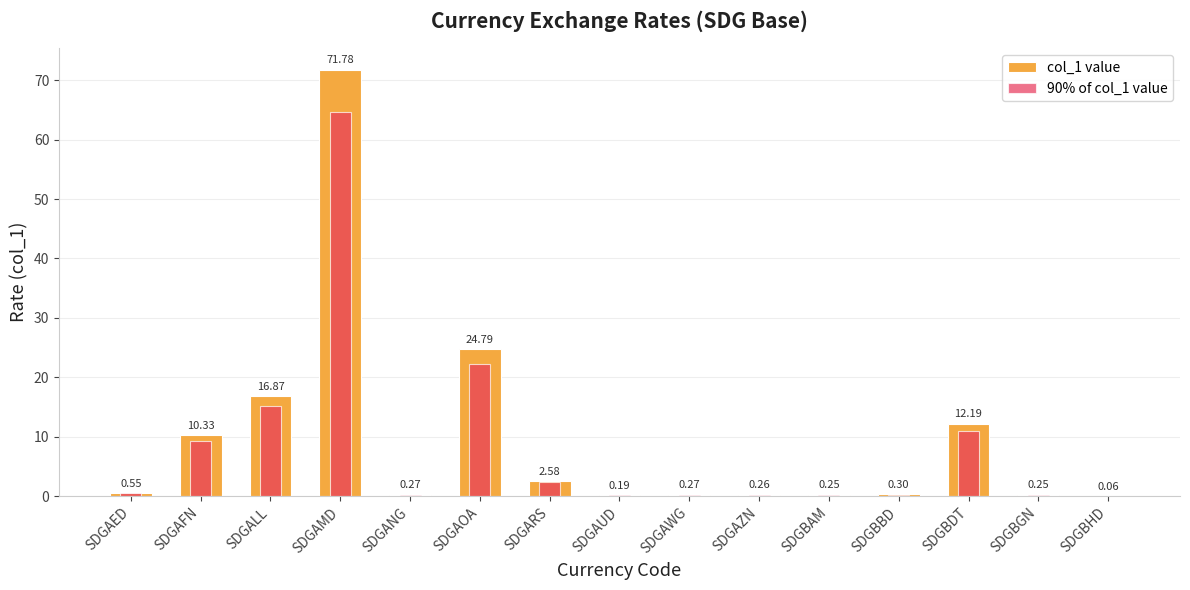

Reading left to right, list all the values displayed in this chart.

col_1 value: SDGAED=0.6	SDGAFN=10.3	SDGALL=16.9	SDGAMD=71.8	SDGANG=0.3	SDGAOA=24.8	SDGARS=2.6	SDGAUD=0.2	SDGAWG=0.3	SDGAZN=0.3	SDGBAM=0.3	SDGBBD=0.3	SDGBDT=12.2	SDGBGN=0.2	SDGBHD=0.1
90% of col_1 value: SDGAED=0.5	SDGAFN=9.3	SDGALL=15.2	SDGAMD=64.6	SDGANG=0.2	SDGAOA=22.3	SDGARS=2.3	SDGAUD=0.2	SDGAWG=0.2	SDGAZN=0.2	SDGBAM=0.2	SDGBBD=0.3	SDGBDT=11.0	SDGBGN=0.2	SDGBHD=0.1